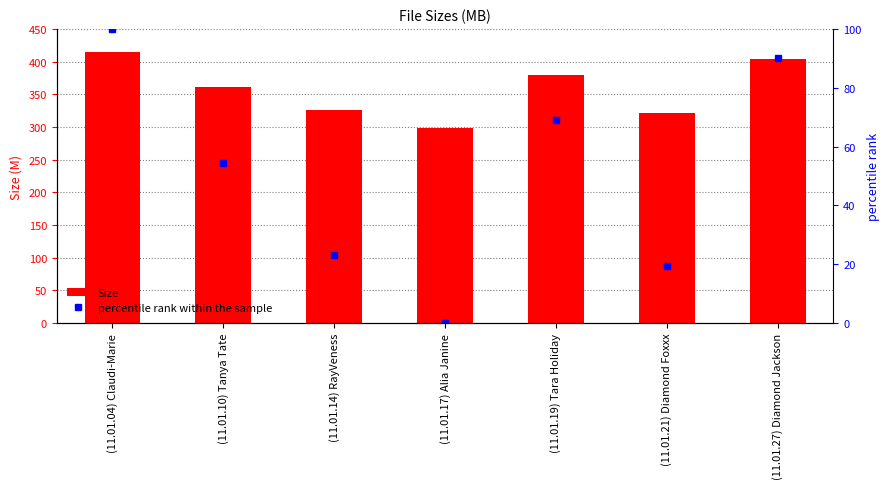

What is the difference between the Size values at (11.01.17) Alia Janine and (11.01.19) Tara Holiday?

79.9